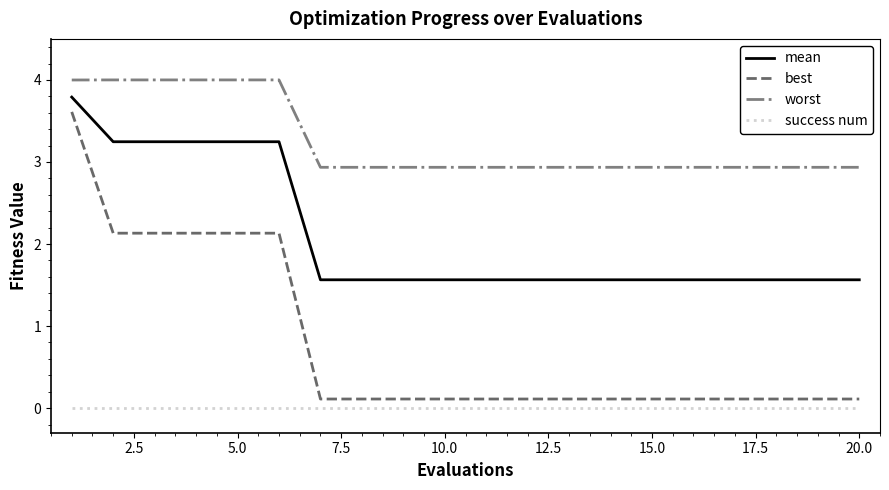

What are all the series names shown in the legend?

mean, best, worst, success num